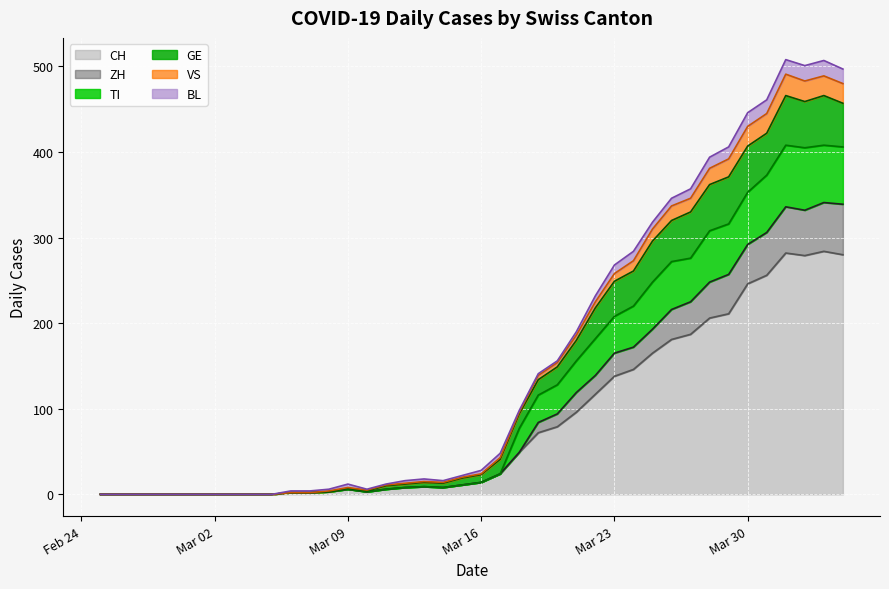

What is the highest value of the CH series?

284